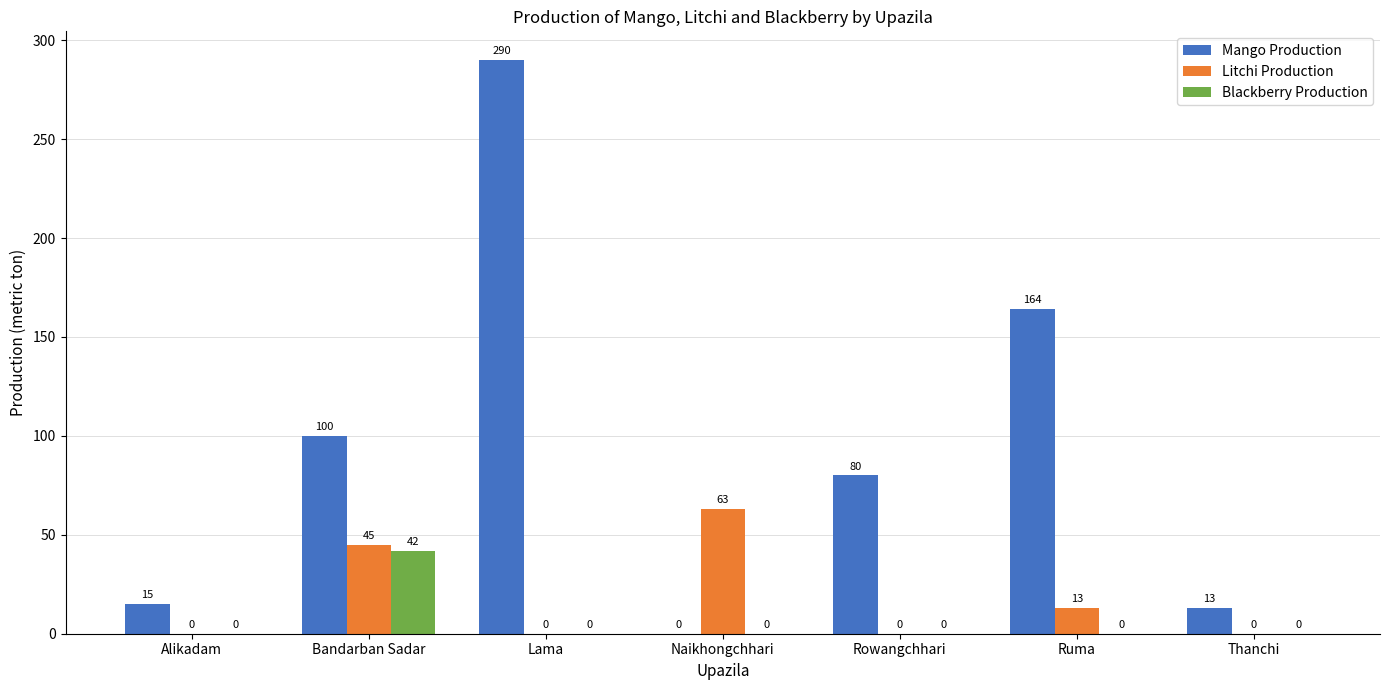

Count the number of data series in this chart.

3